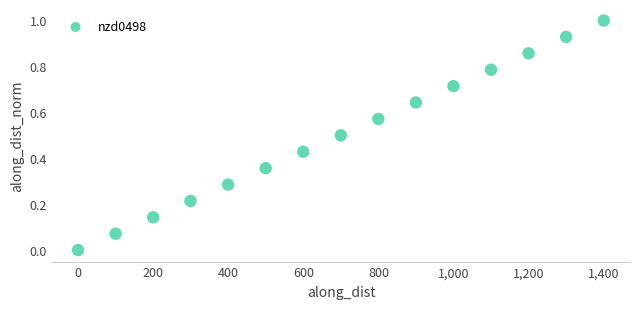

What is the range of Y values (max minus min)?

1.0